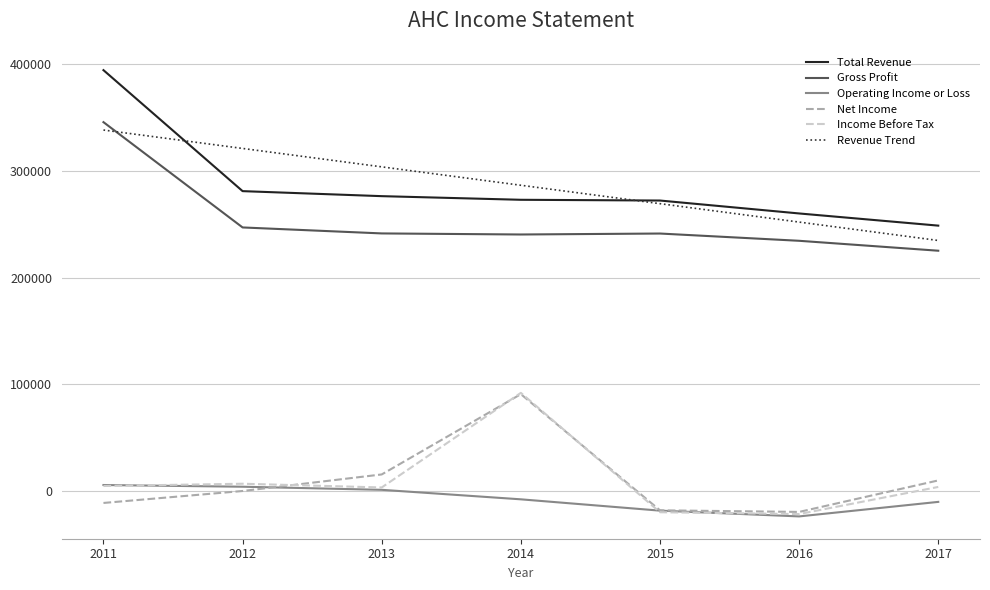

Is the value of Income Before Tax at 2016 greater than the value of Revenue Trend at 2011?

No